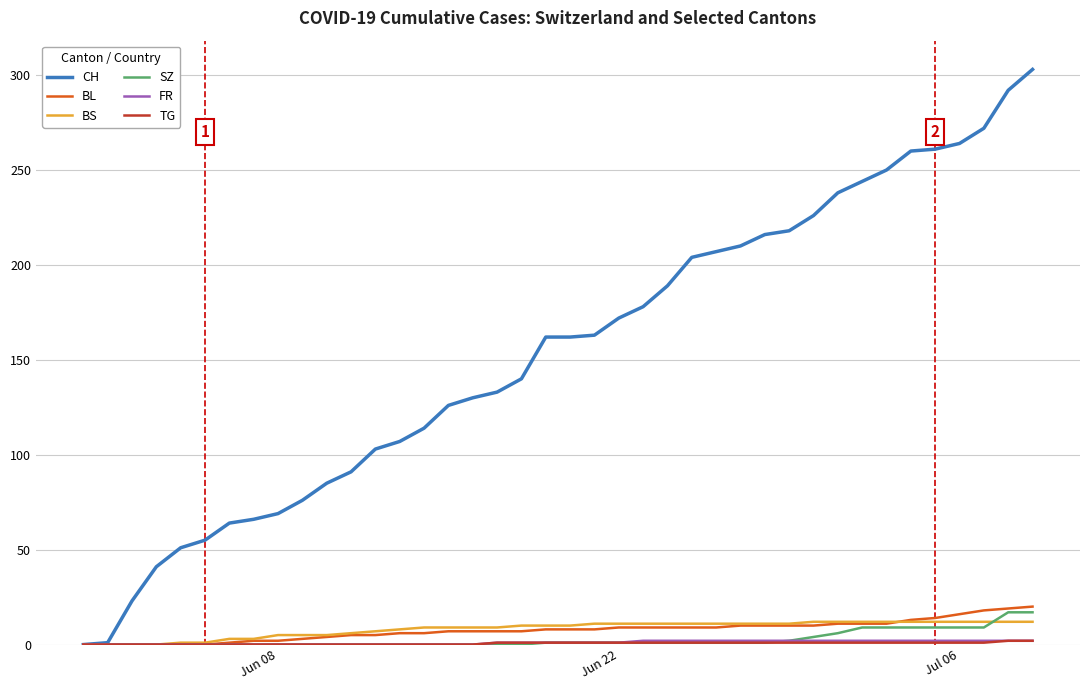

Which series has the largest total across all categories?

CH